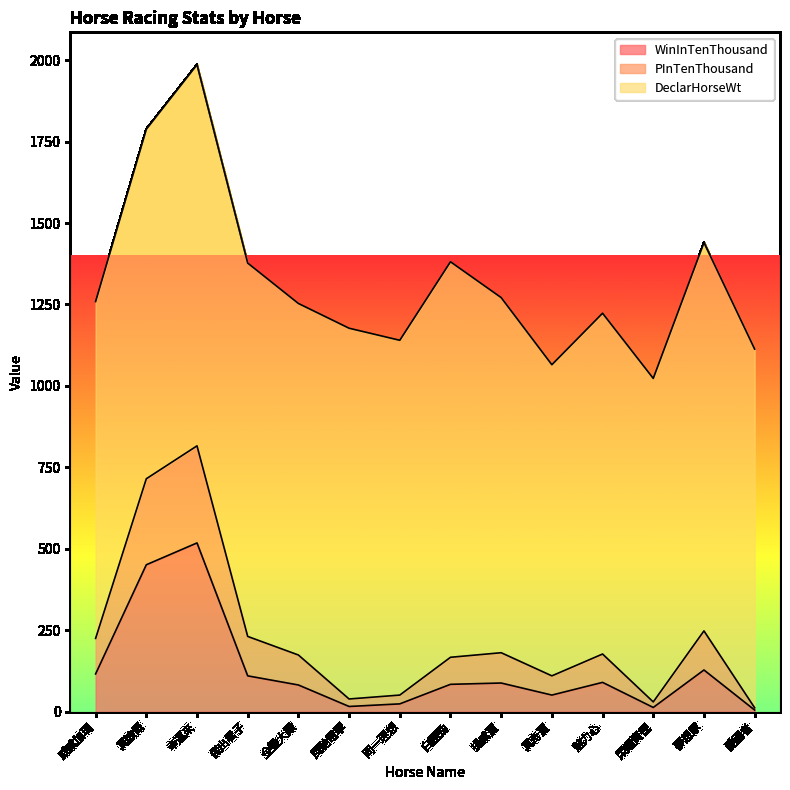

What is the sum of the PInTenThousand values at 風馳電掣 and 揚威寶?

220